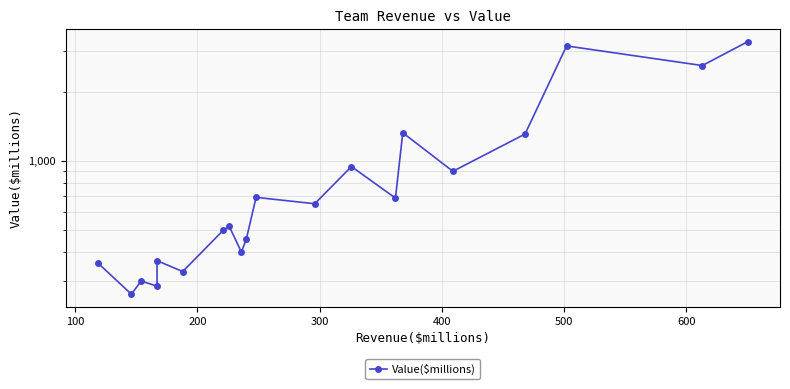

What is the value of the 13th point from the left?

945